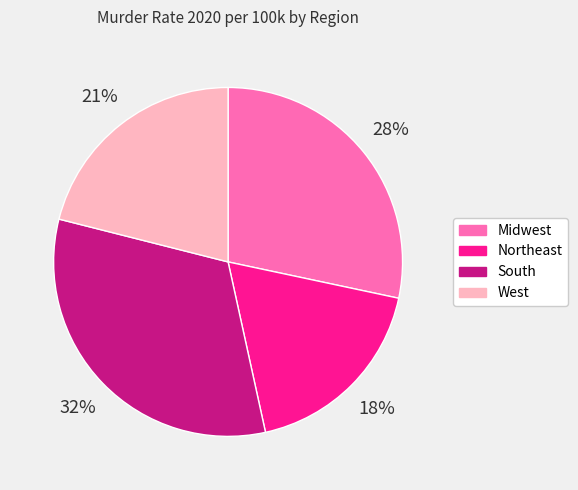

Is the sum of Northeast and West greater than half?

No